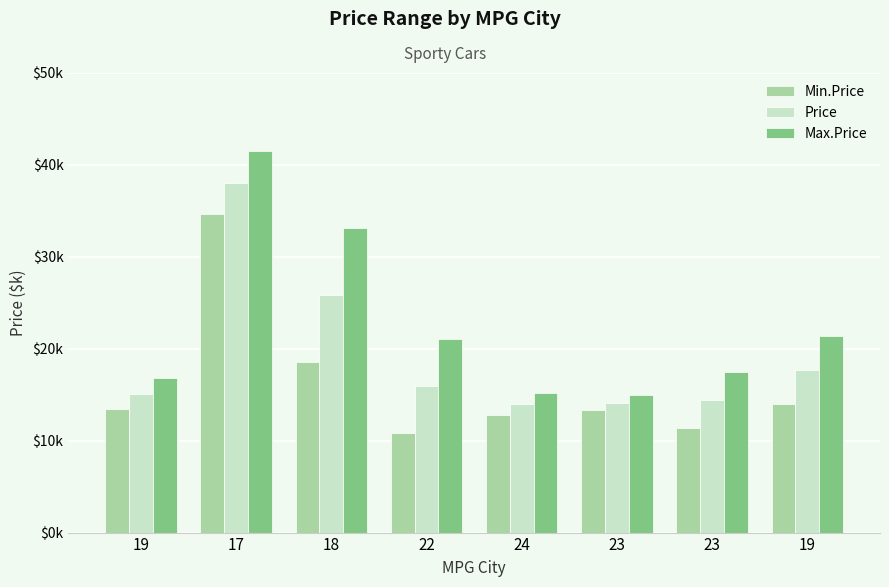

At which label does Max.Price reach its peak?

17